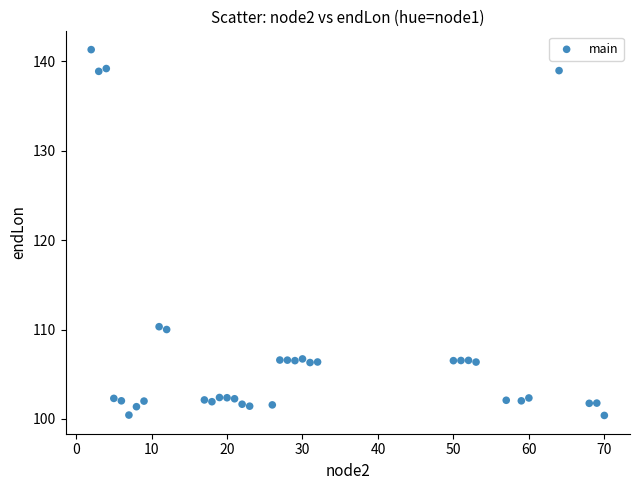

What is the range of X values (max minus min)?

68.0